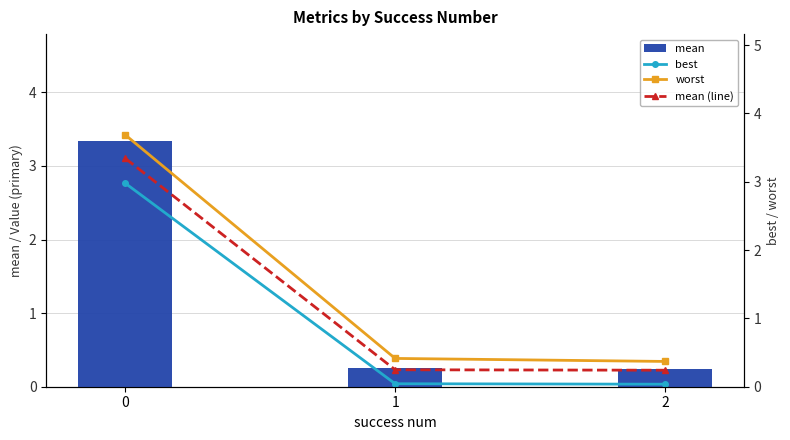

True or false: best has a value of 0.0 at 2.

False